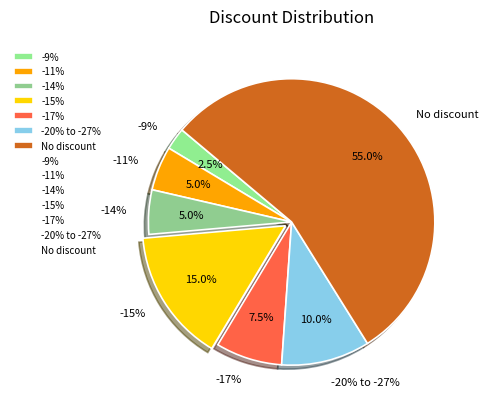

How many segments does this pie chart have?

7